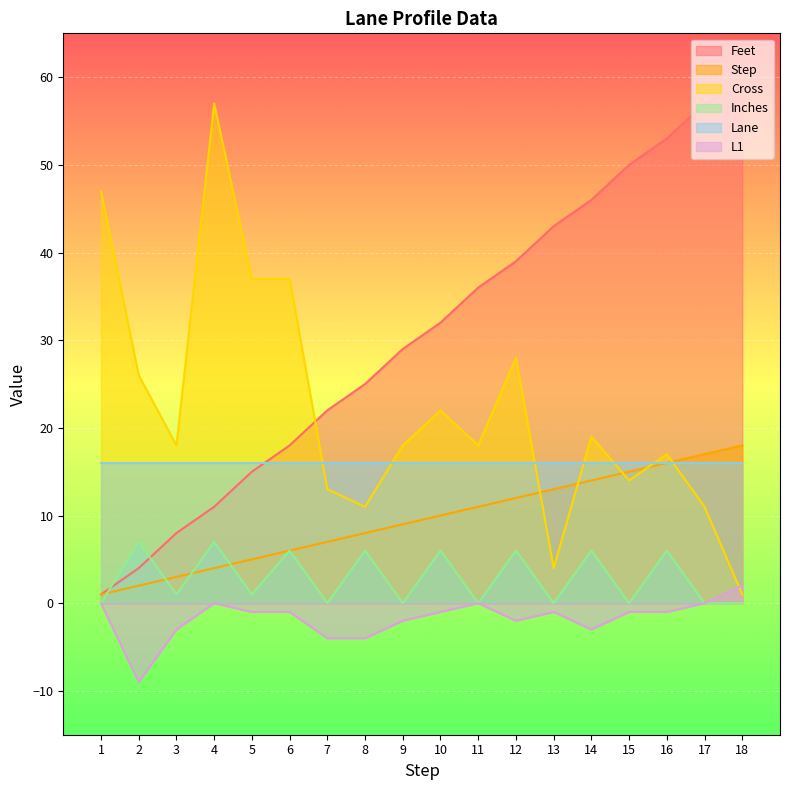

How many interior local valleys does the L1 series have?

3